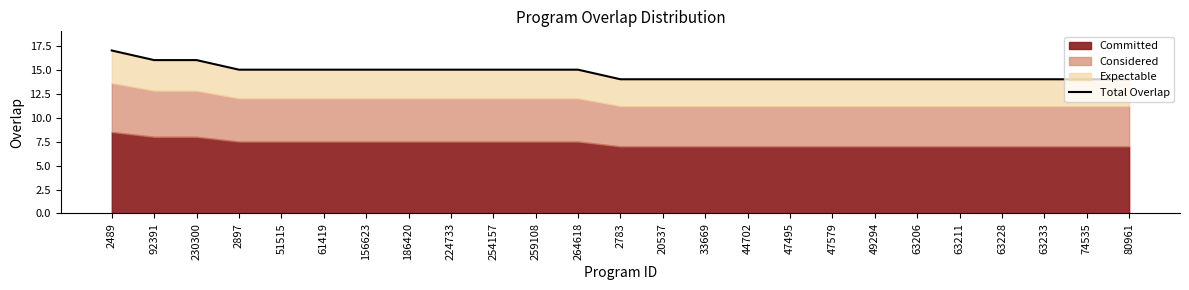

List the labels in order of value, smallest first.

2783, 20537, 33669, 44702, 47495, 47579, 49294, 63206, 63211, 63228, 63233, 74535, 80961, 2897, 51515, 61419, 156623, 186420, 224733, 254157, 259108, 264618, 92391, 230300, 2489